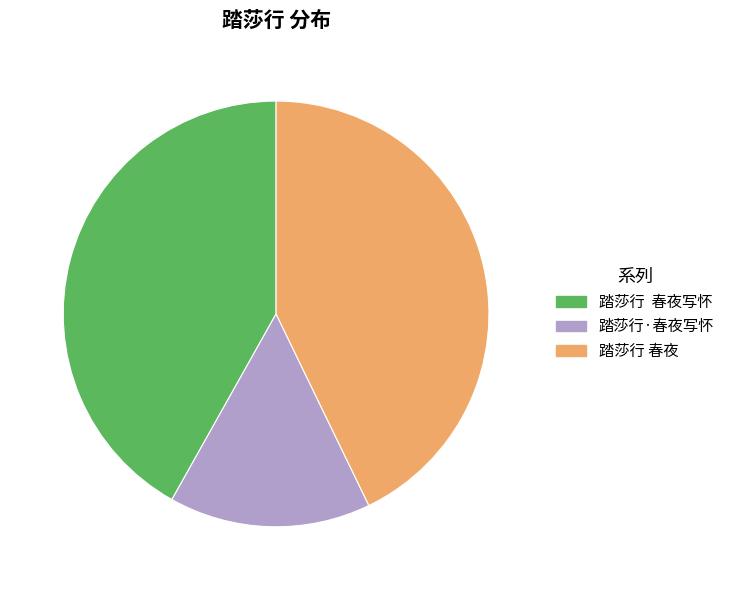

Approximately how many times larger is the value at 踏莎行·春夜写怀 compared to 踏莎行 春夜?

0.4